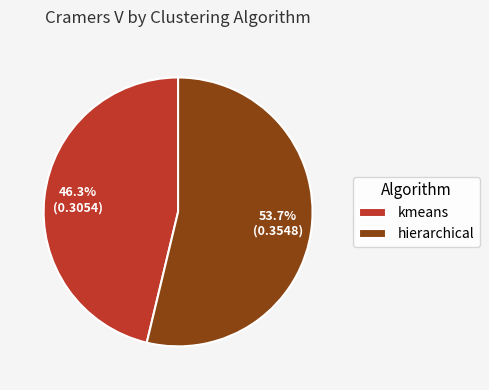

To the nearest percent, what is the difference between the kmeans and hierarchical slice percentages?

7%